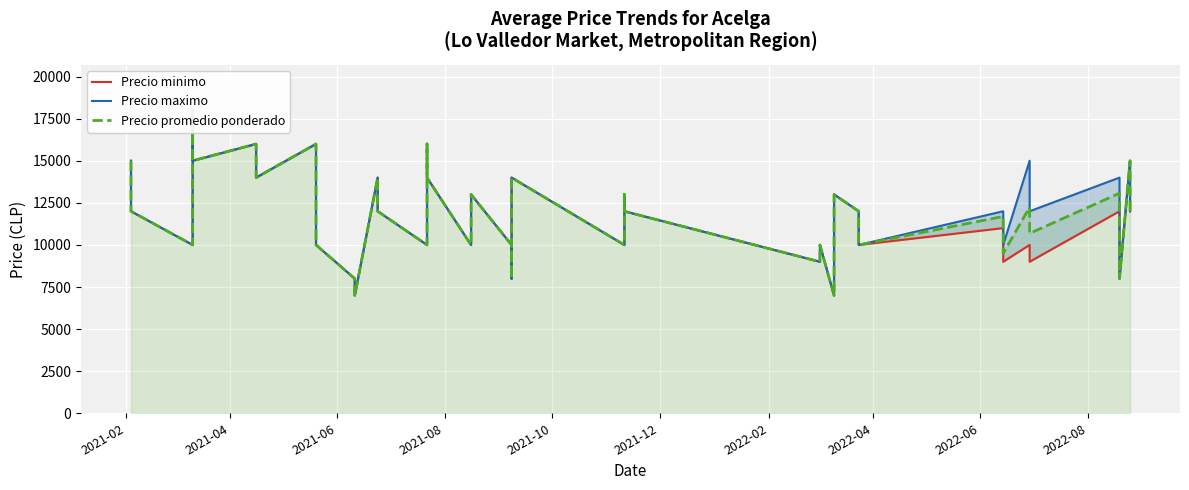

Reading left to right, list all the values displayed in this chart.

Precio minimo: 15000	12000	10000	18000	15000	16000	14000	16000	14000	10000	8000	7000	14000	12000	12000	10000	16000	14000	10000	13000	10000	8000	14000	10000	13000	12000	9000	10000	7000	13000	12000	10000	11000	9000	10000	9000	12000	8000	15000	12000
Precio maximo: 15000	12000	10000	18000	15000	16000	14000	16000	14000	10000	8000	7000	14000	12000	12000	10000	16000	14000	10000	13000	10000	8000	14000	10000	13000	12000	9000	10000	7000	13000	12000	10000	12000	10000	15000	12000	14000	8000	15000	12000
Precio promedio ponderado: 15000	12000	10000	18000	15000	16000	14000	16000	14000	10000	8000	7000	14000	12000	12000	10000	16000	14000	10000	13000	10000	8000	14000	10000	13000	12000	9000	10000	7000	13000	12000	10000	11691	9500	12241	10688	13071	8000	15000	12000